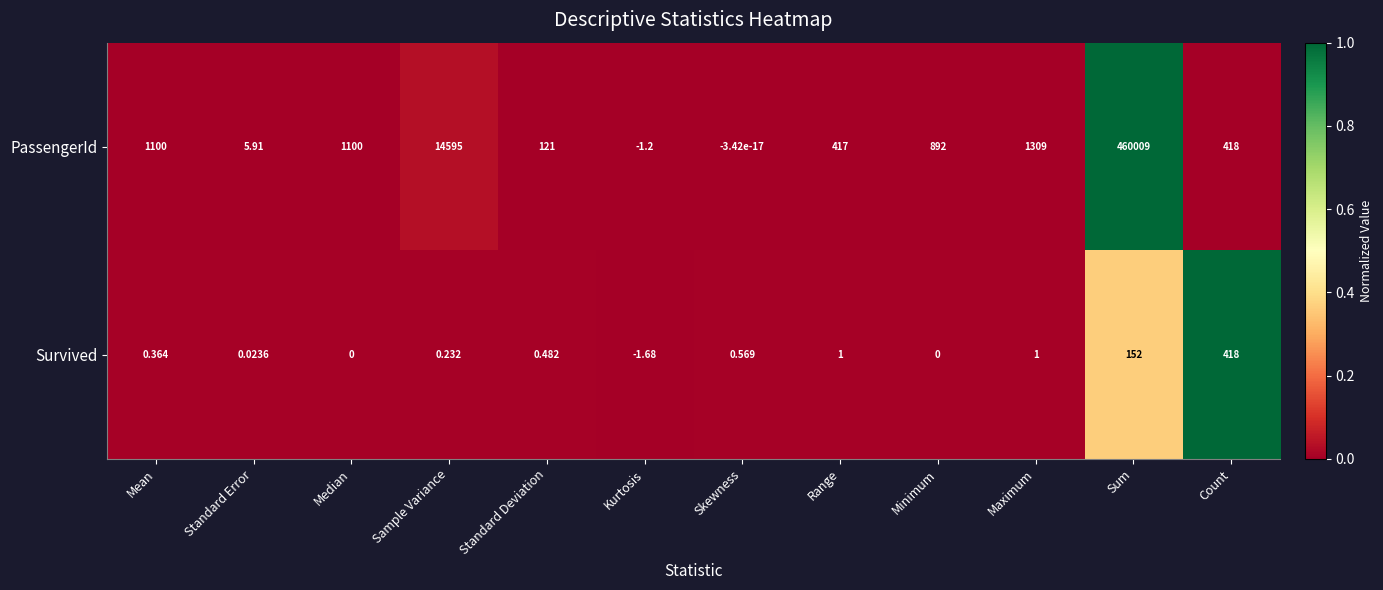

At which category does the chart reach its peak across all series?

Sum